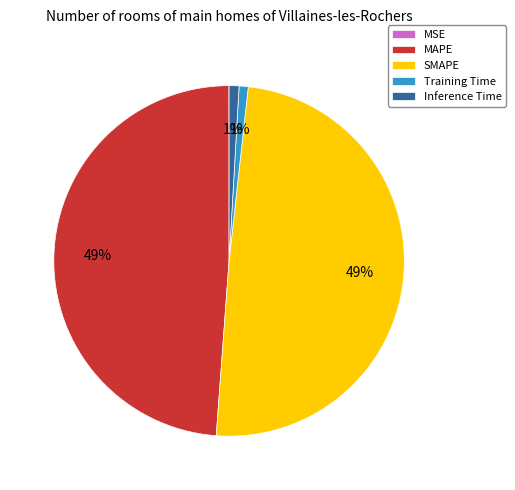

Do Training Time and Inference Time together represent more than half of the pie?

No